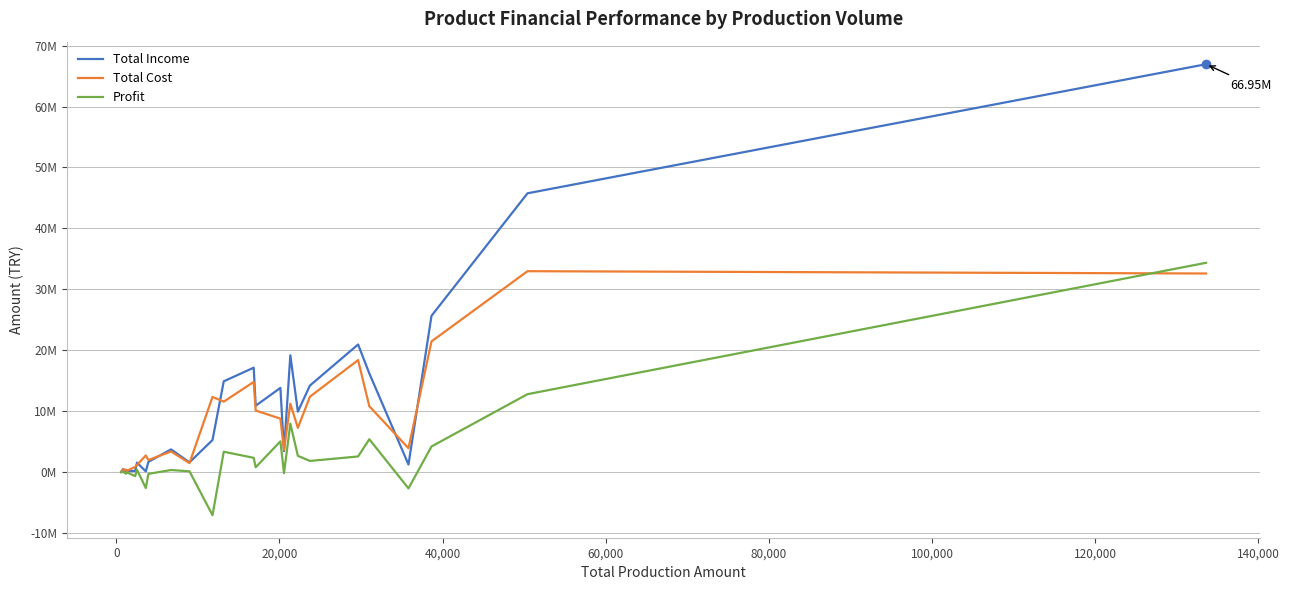

Does the chart display data point markers on the line(s)?

No